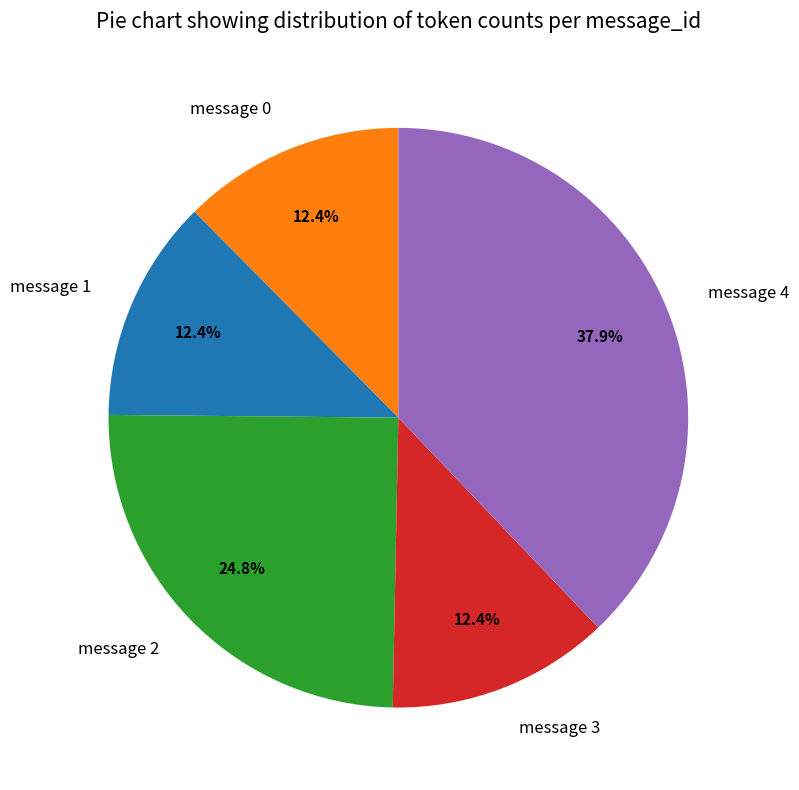

Approximately how many times larger is the value at message 1 compared to message 3?

1.0